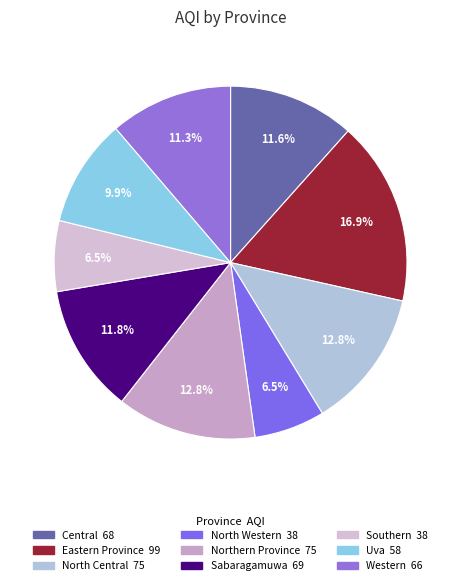

Approximately how many times larger is the value at Uva compared to Central?

0.9